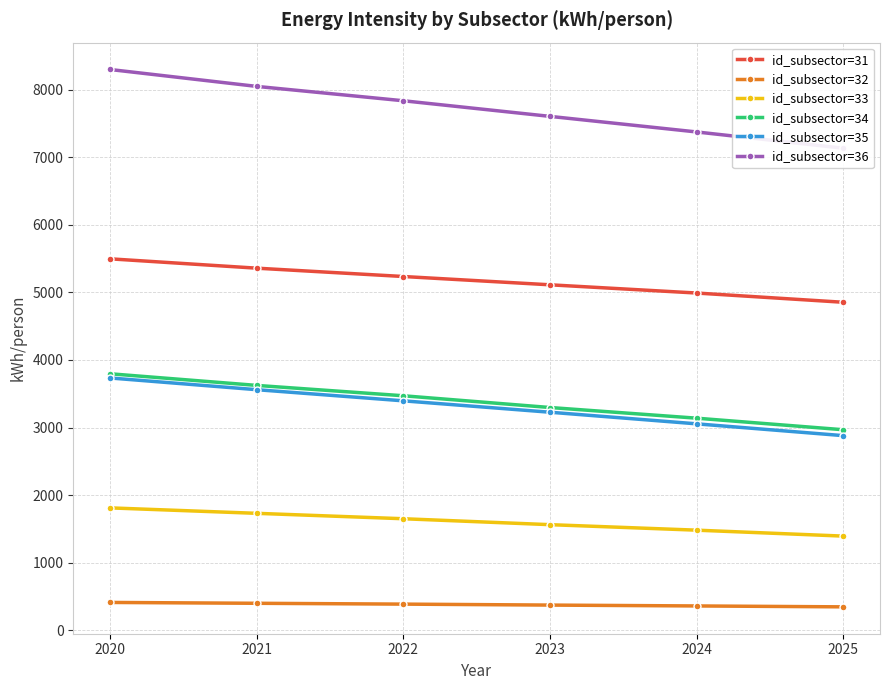

What value does the id_subsector=36 series have at 2022?

7838.2